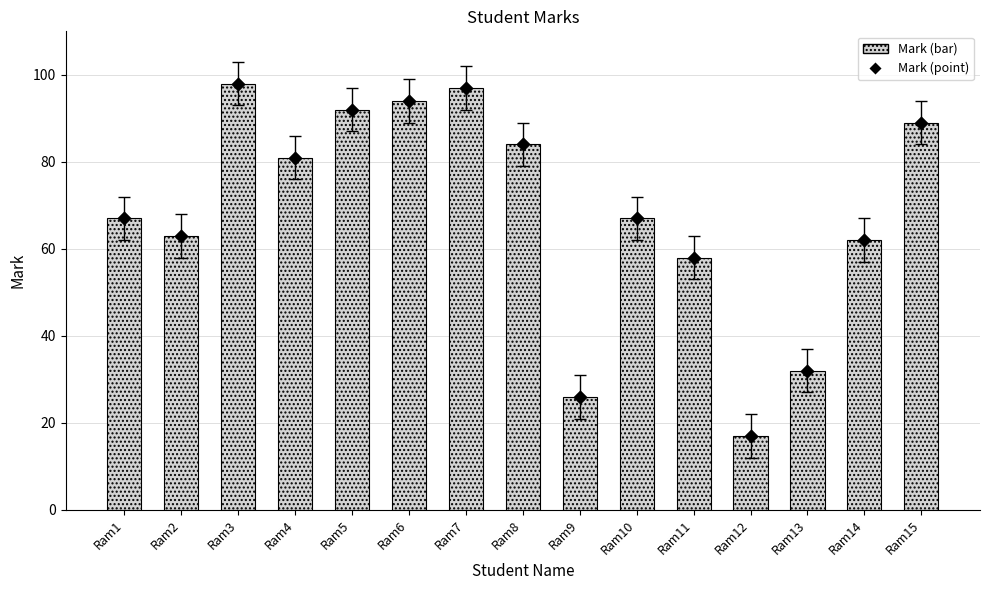

Approximately how many times larger is the value at Ram5 compared to Ram3?

0.9